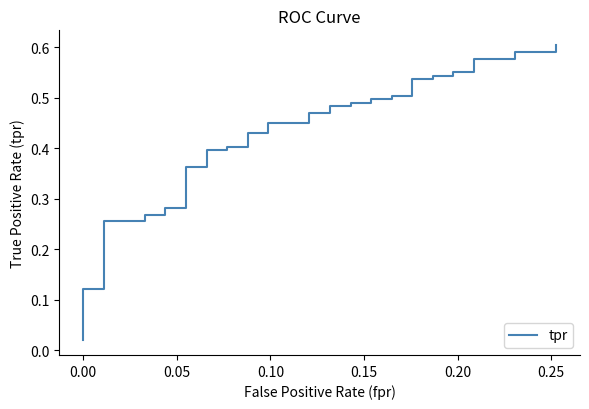

Reading left to right, transcribe all the data shown in this chart.

0.0	0.1	0.1	0.3	0.3	0.3	0.3	0.3	0.3	0.4	0.4	0.4	0.4	0.4	0.4	0.4	0.4	0.4	0.4	0.5	0.5	0.5	0.5	0.5	0.5	0.5	0.5	0.5	0.5	0.5	0.5	0.5	0.5	0.6	0.6	0.6	0.6	0.6	0.6	0.6